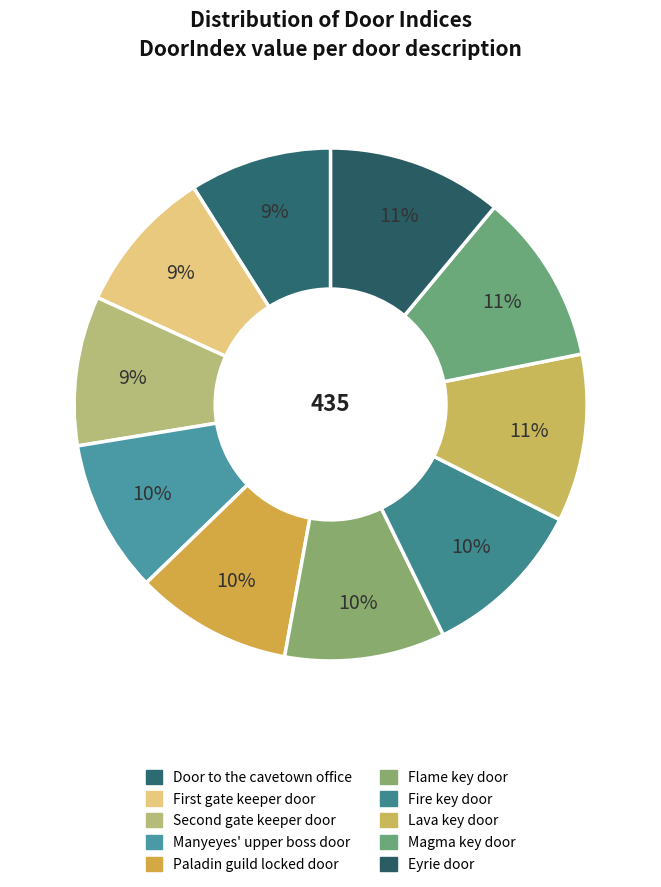

Between Manyeyes' upper boss door and Paladin guild locked door, which is larger?

Paladin guild locked door